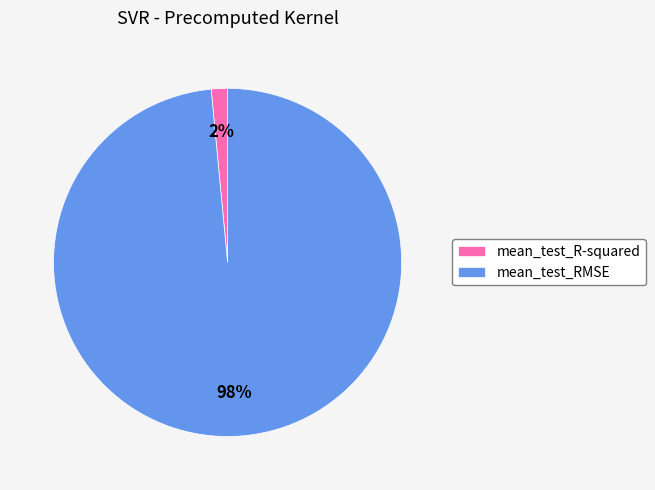

Which category has the smallest portion of the pie?

mean_test_R-squared